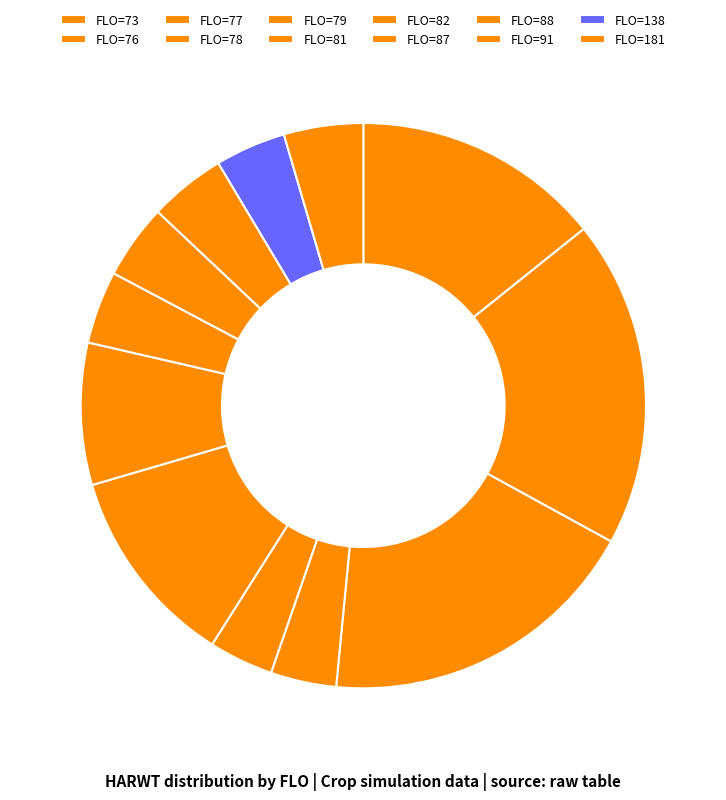

How many slices are in this pie chart?

12